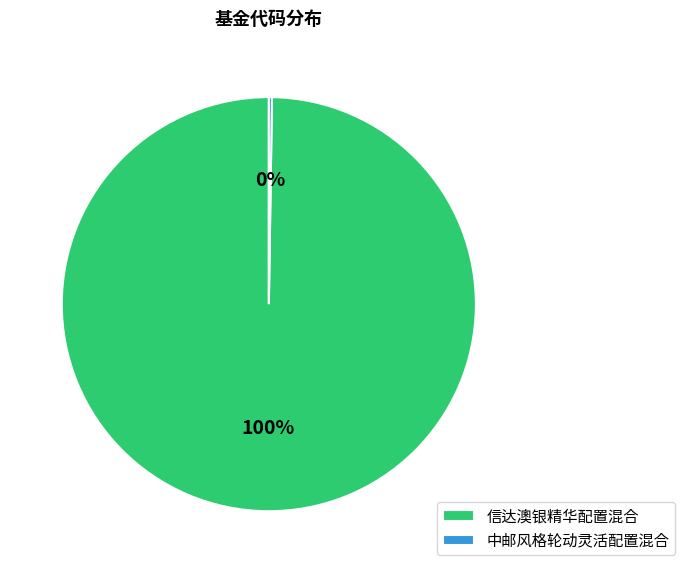

Which category has the biggest portion of the pie?

信达澳银精华配置混合